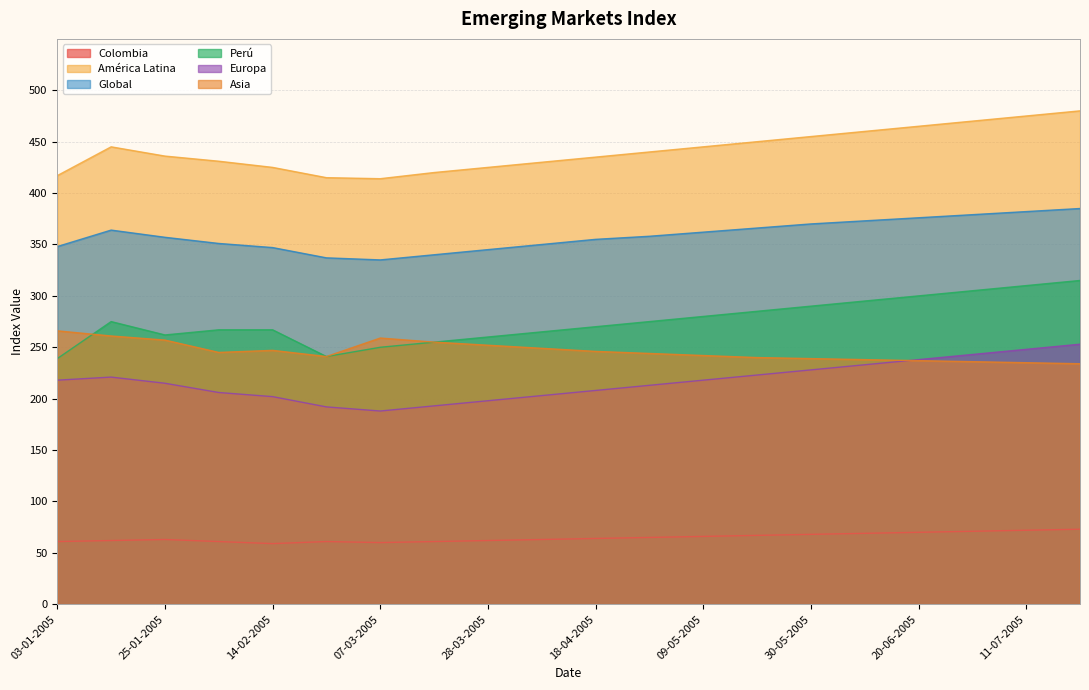

What is the label of the 16th point from the right?

14-02-2005